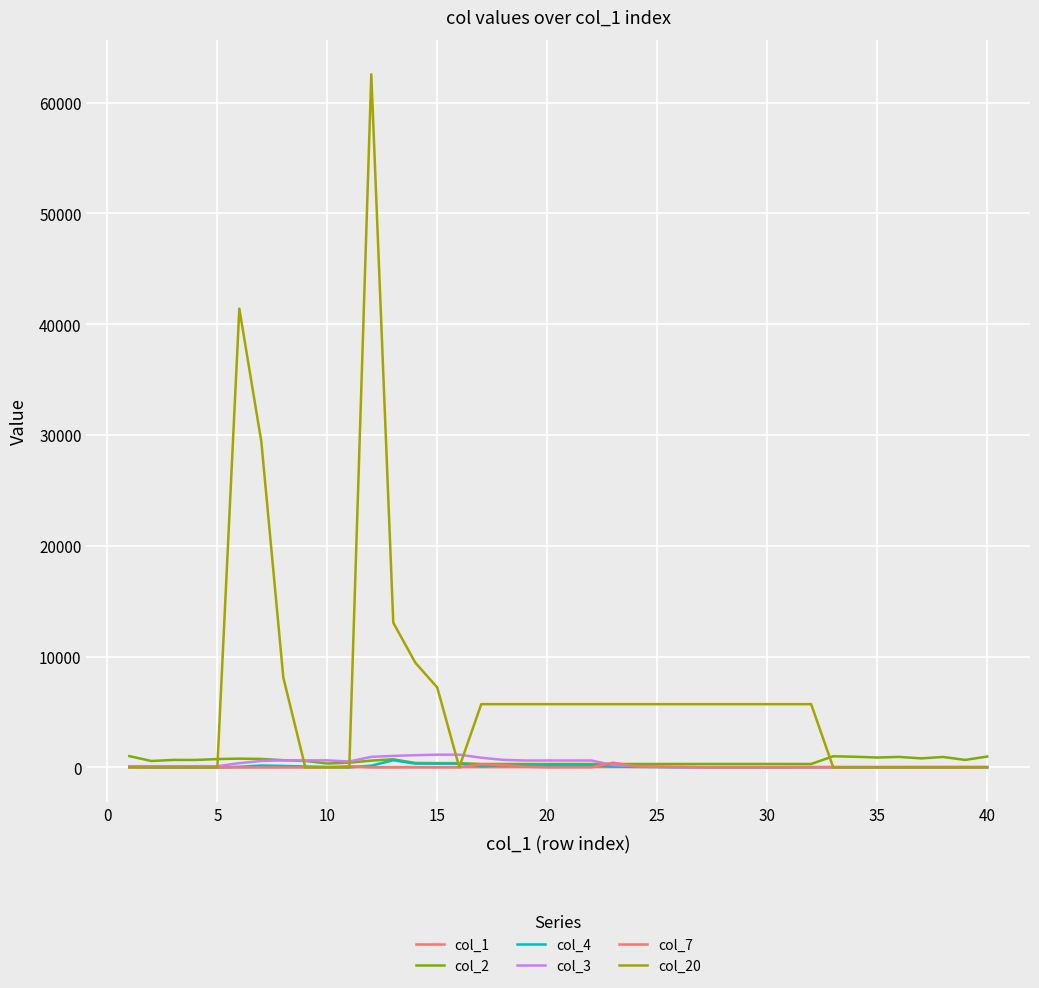

Does the chart display data point markers on the line(s)?

No